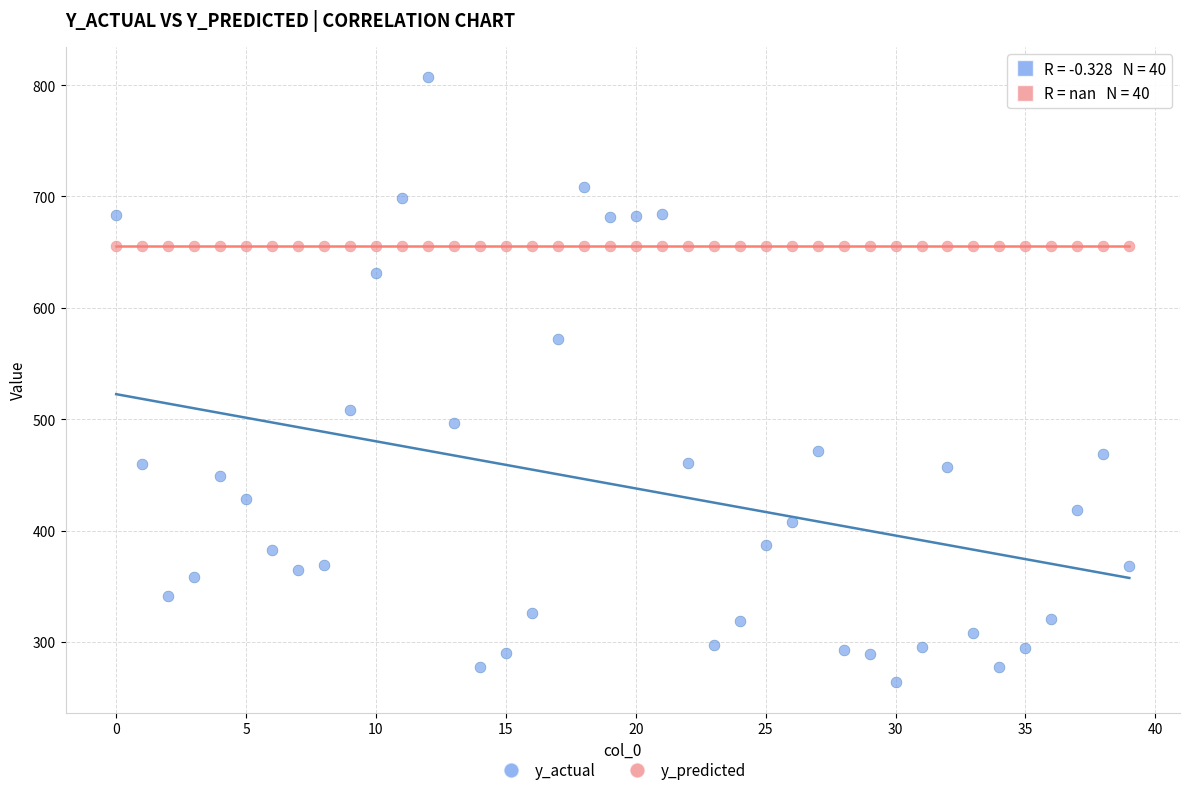

Which series contains the highest Y value?

y_actual